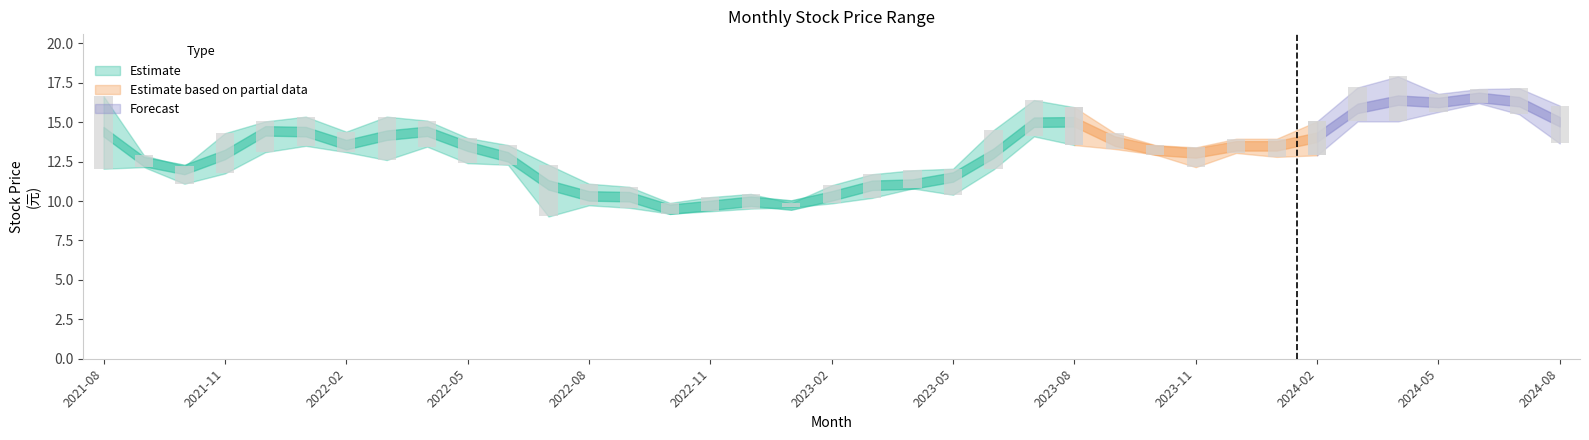

Which category has the highest value in the 收盤 series?

2024-06